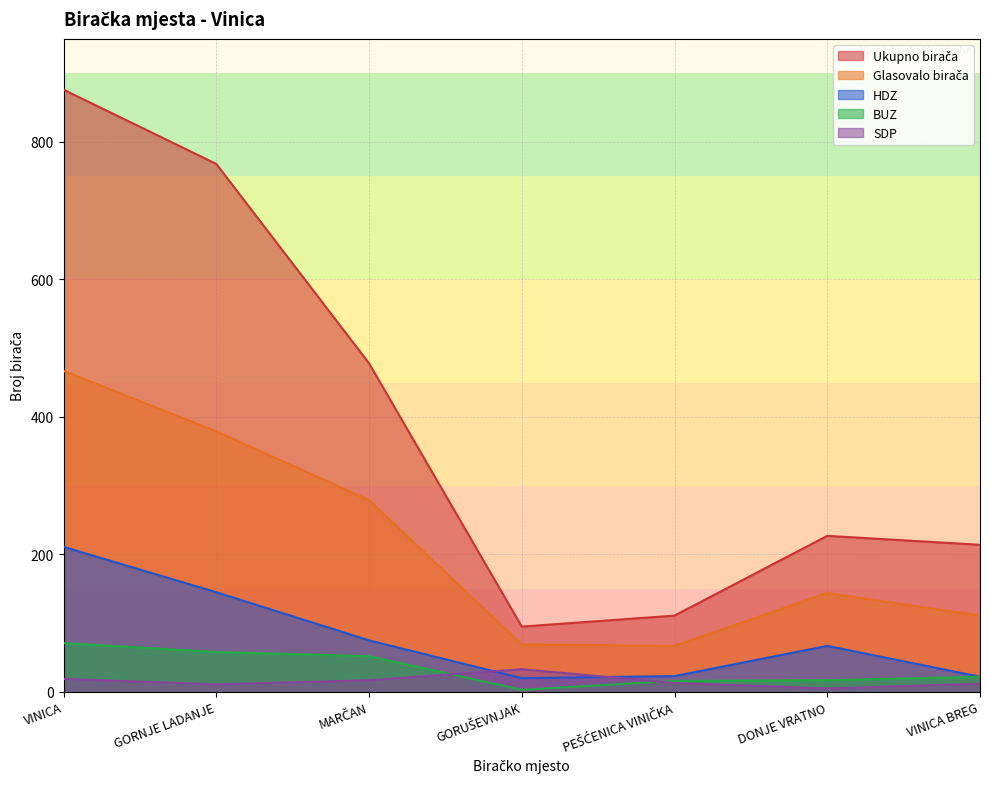

Which series has the largest total across all categories?

Ukupno birača